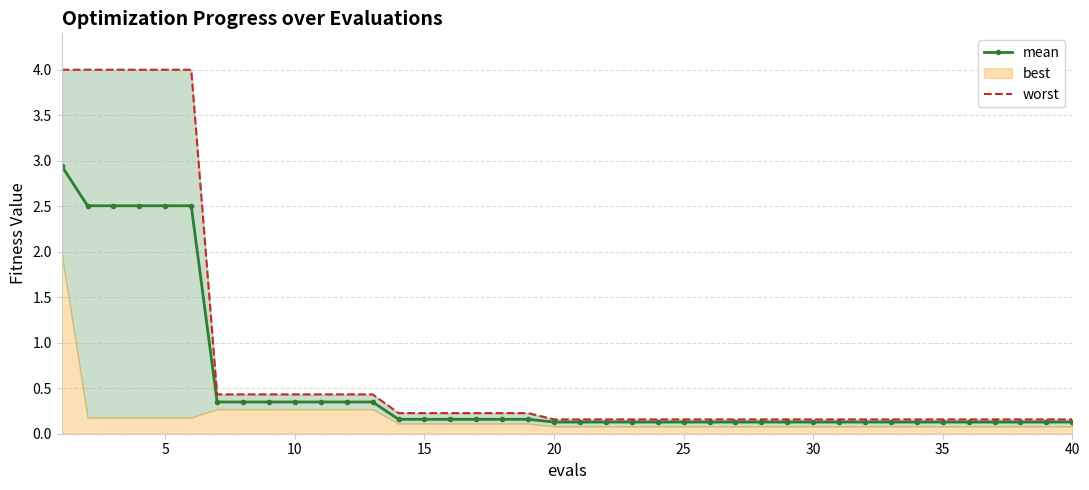

True or false: worst and mean intersect in this chart.

False